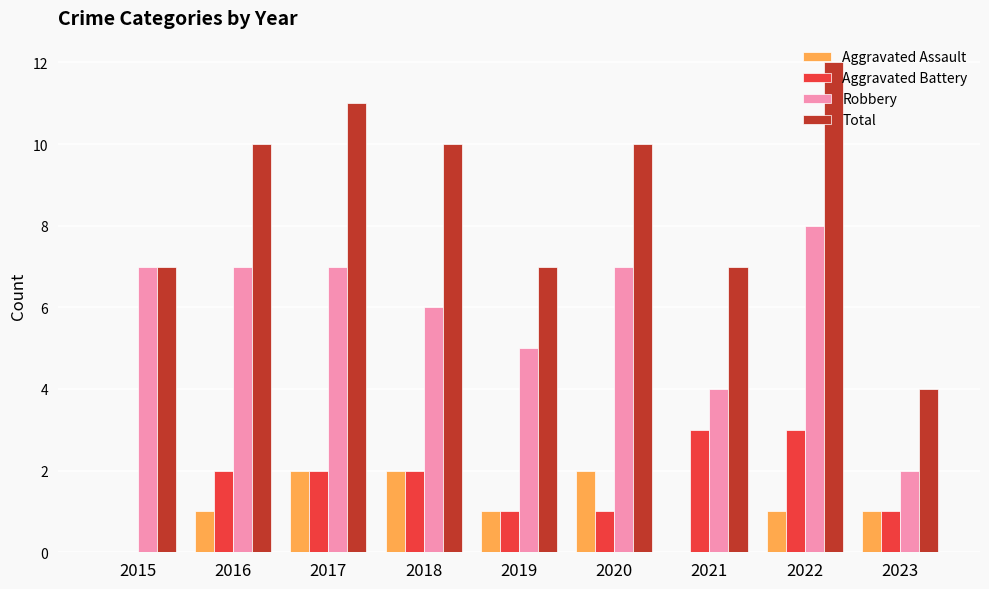

How many Aggravated Battery values are between 1 and 2?

6